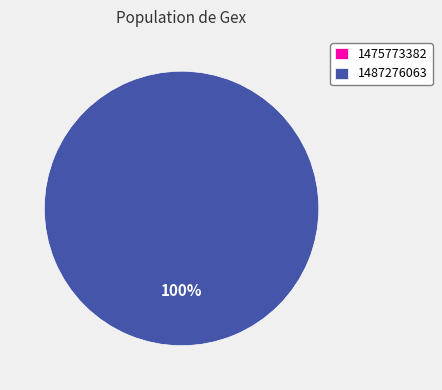

Which slice is the smallest?

1475773382